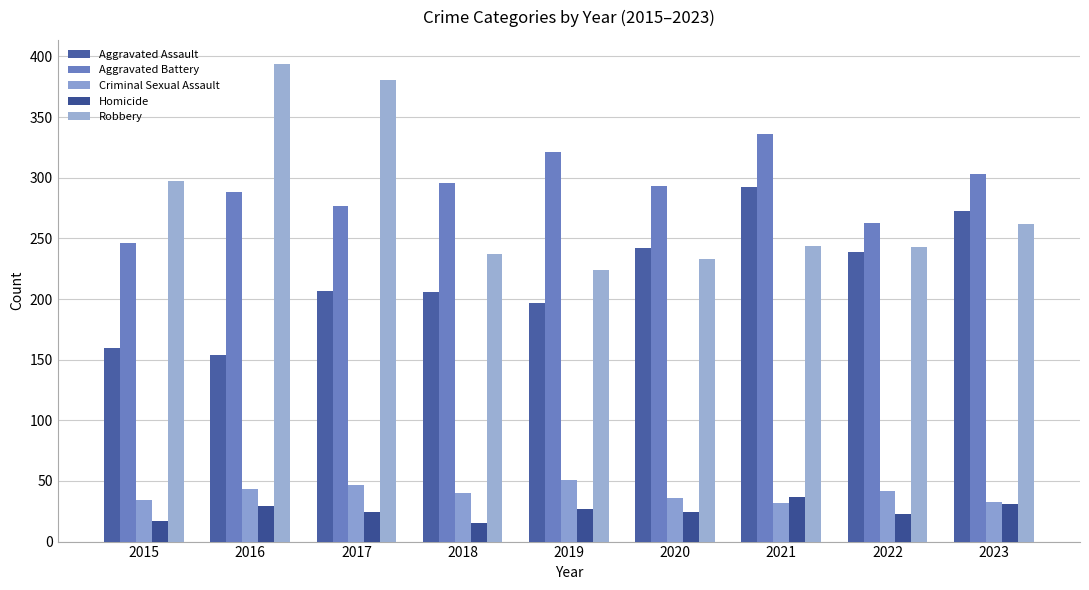

True or false: Robbery has a value of 422 at 2022.

False